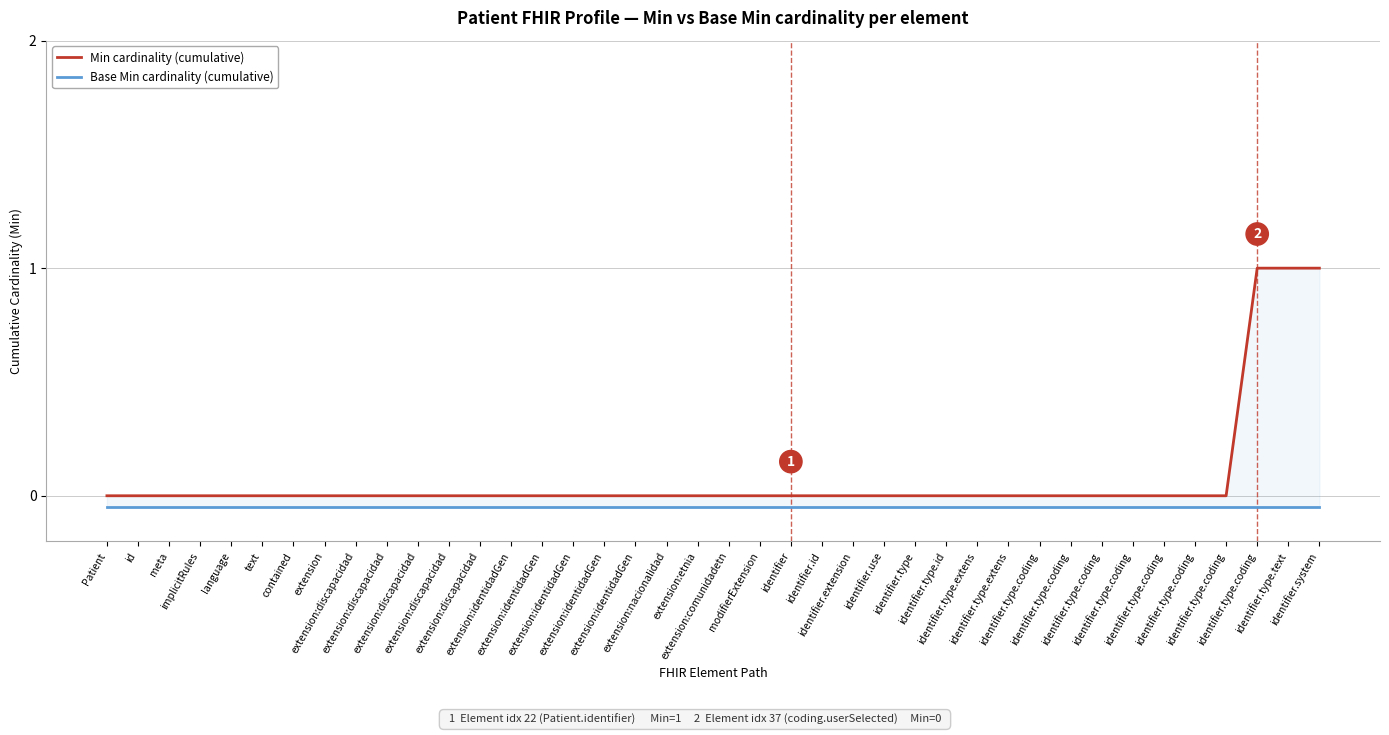

True or false: Min cardinality (cumulative) and Base Min cardinality (cumulative) intersect in this chart.

False